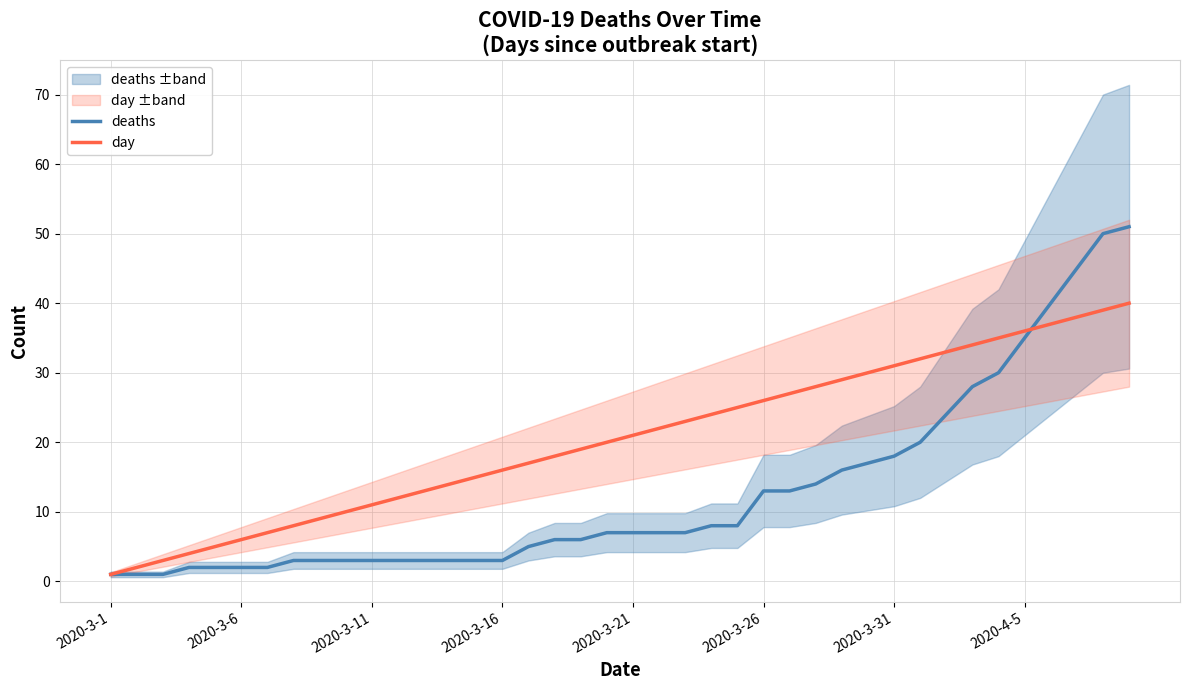

The value of deaths at 2020-3-26 is 13. True or false?

True